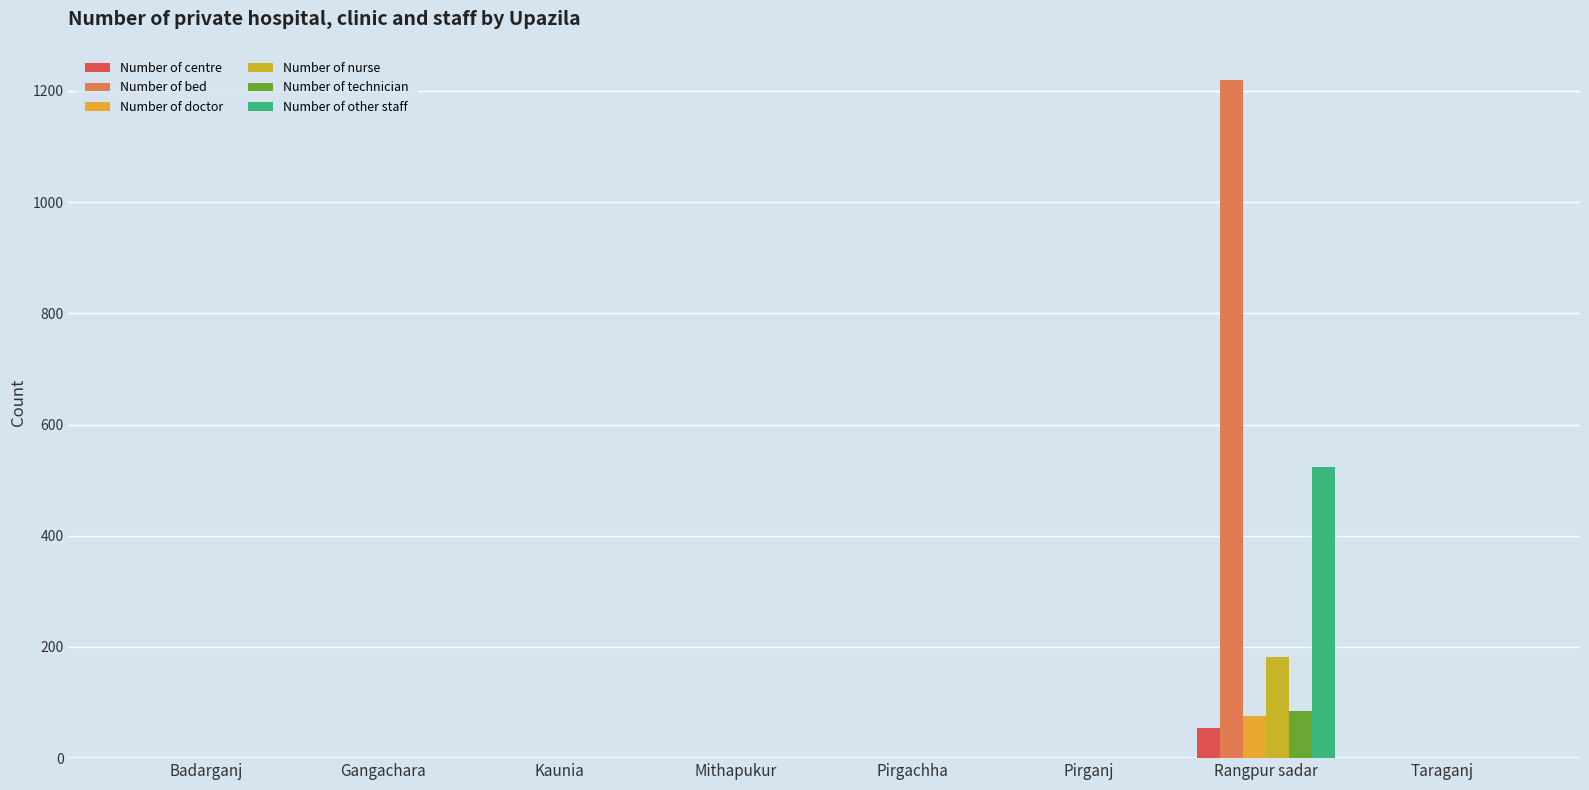

Reading left to right, what are all the values shown in this chart?

Number of centre: 0	0	0	0	0	1	55	0
Number of bed: 0	0	0	0	0	0	1220	0
Number of doctor: 0	0	0	0	0	1	75	0
Number of nurse: 0	0	0	0	0	0	181	0
Number of technician: 0	0	0	0	0	0	85	0
Number of other staff: 0	0	0	0	0	1	524	0